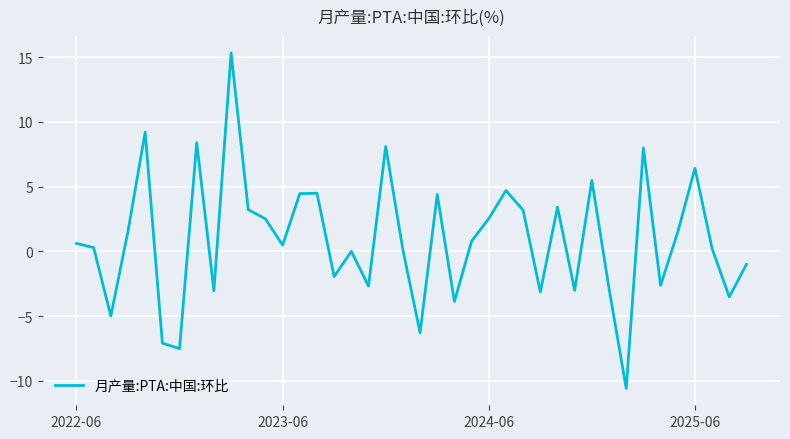

What is the average value?

0.9